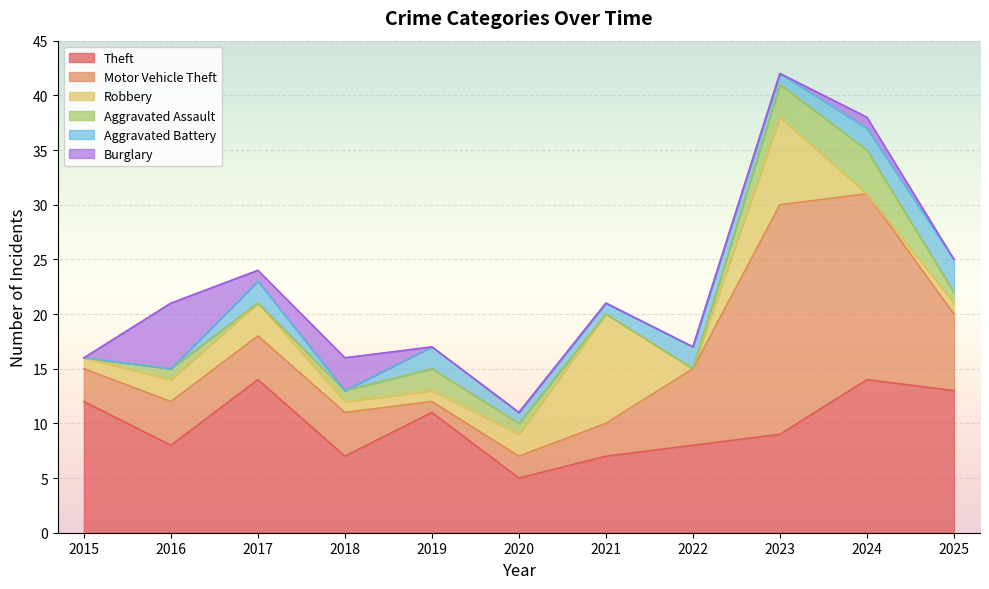

Which series has the largest total across all categories?

Theft